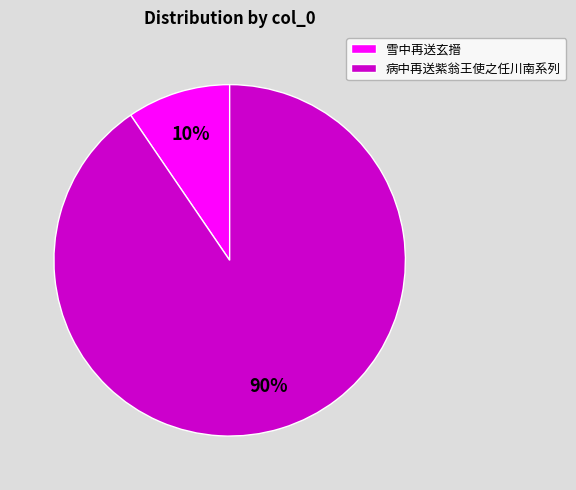

Is there a majority slice in this chart?

Yes